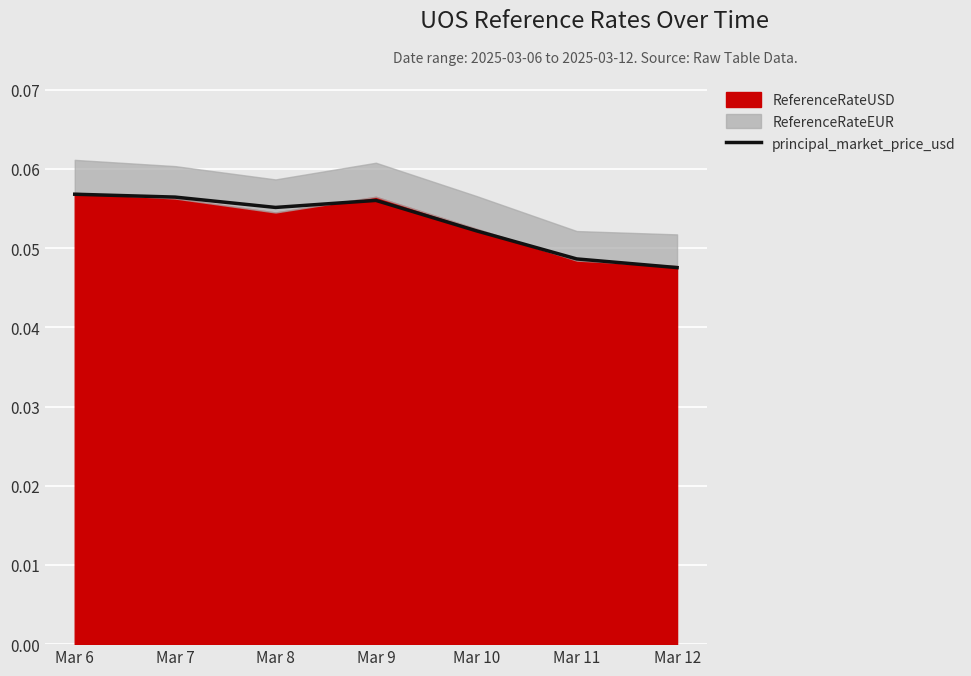

Rank the categories by value from lowest to highest.

Mar 12, Mar 11, Mar 10, Mar 8, Mar 9, Mar 7, Mar 6